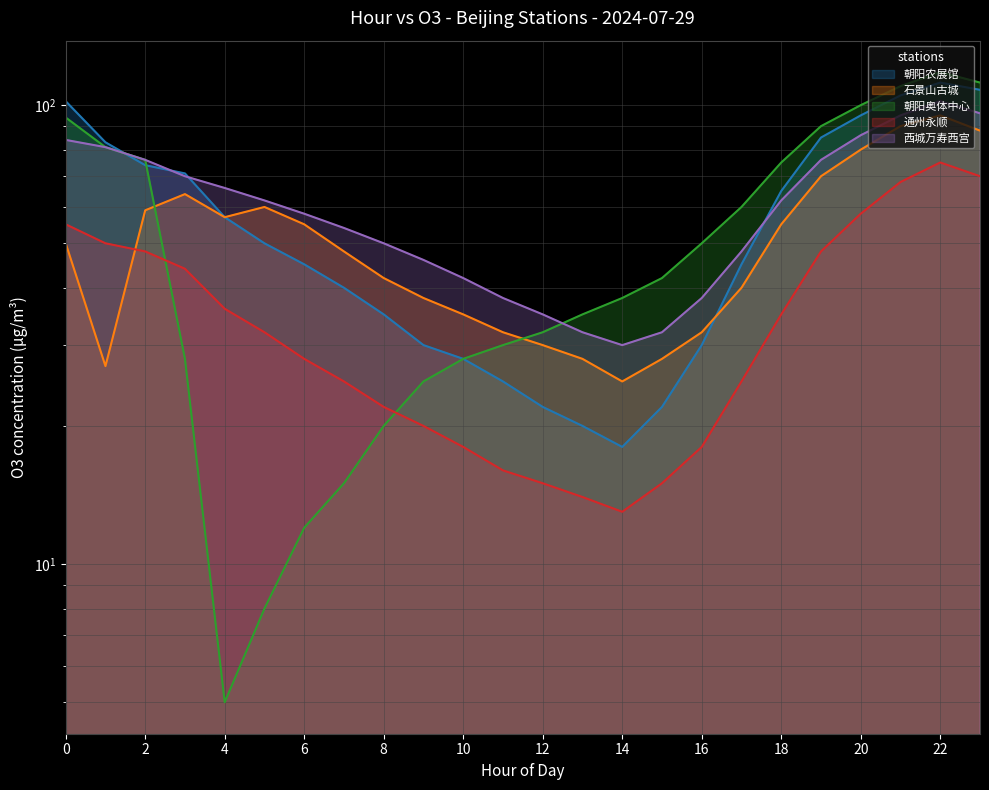

Reading left to right, what are all the values shown in this chart?

朝阳农展馆: 0=102	1=83	2=74	3=71	4=57	5=50	6=45	7=40	8=35	9=30	10=28	11=25	12=22	13=20	14=18	15=22	16=30	17=45	18=65	19=85	20=95	21=105	22=112	23=108
石景山古城: 0=50	1=27	2=59	3=64	4=57	5=60	6=55	7=48	8=42	9=38	10=35	11=32	12=30	13=28	14=25	15=28	16=32	17=40	18=55	19=70	20=80	21=90	22=95	23=88
朝阳奥体中心: 0=94	1=81	2=76	3=28	4=5	5=8	6=12	7=15	8=20	9=25	10=28	11=30	12=32	13=35	14=38	15=42	16=50	17=60	18=75	19=90	20=100	21=110	22=118	23=112
通州永顺: 0=55	1=50	2=48	3=44	4=36	5=32	6=28	7=25	8=22	9=20	10=18	11=16	12=15	13=14	14=13	15=15	16=18	17=25	18=35	19=48	20=58	21=68	22=75	23=70
西城万寿西宫: 0=84	1=81	2=76	3=70	4=66	5=62	6=58	7=54	8=50	9=46	10=42	11=38	12=35	13=32	14=30	15=32	16=38	17=48	18=62	19=76	20=86	21=95	22=102	23=96